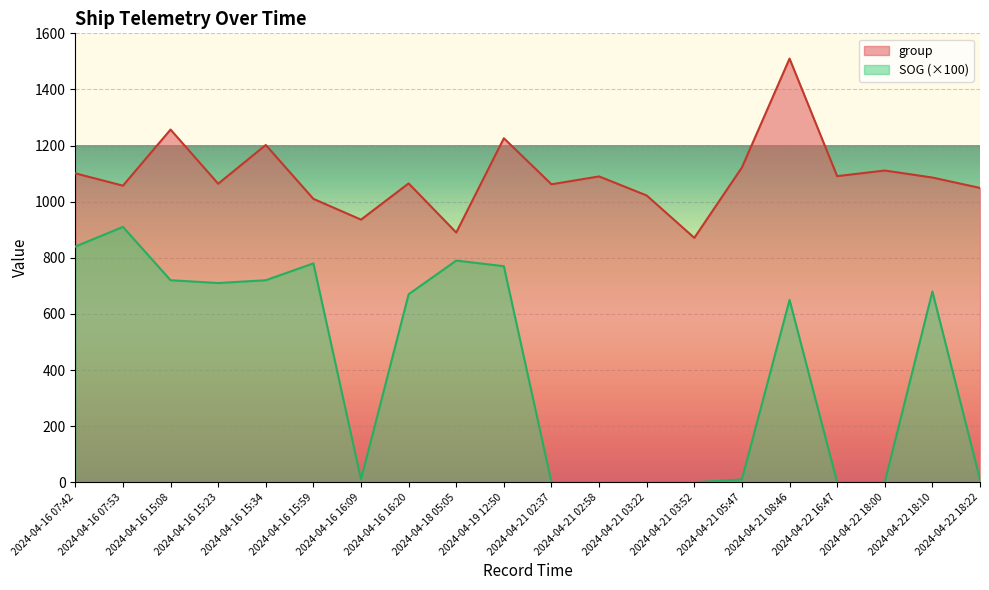

Rank the series by their average value, from lowest to highest.

SOG (×100), group